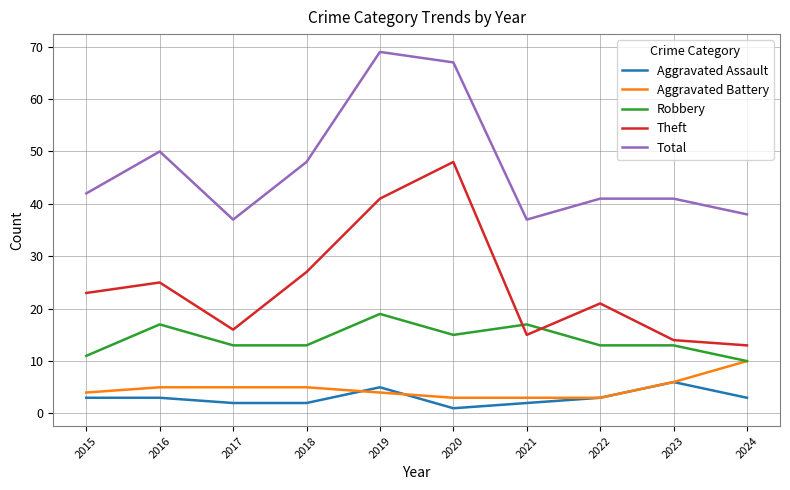

The value of Total at 2016 is 50. True or false?

True